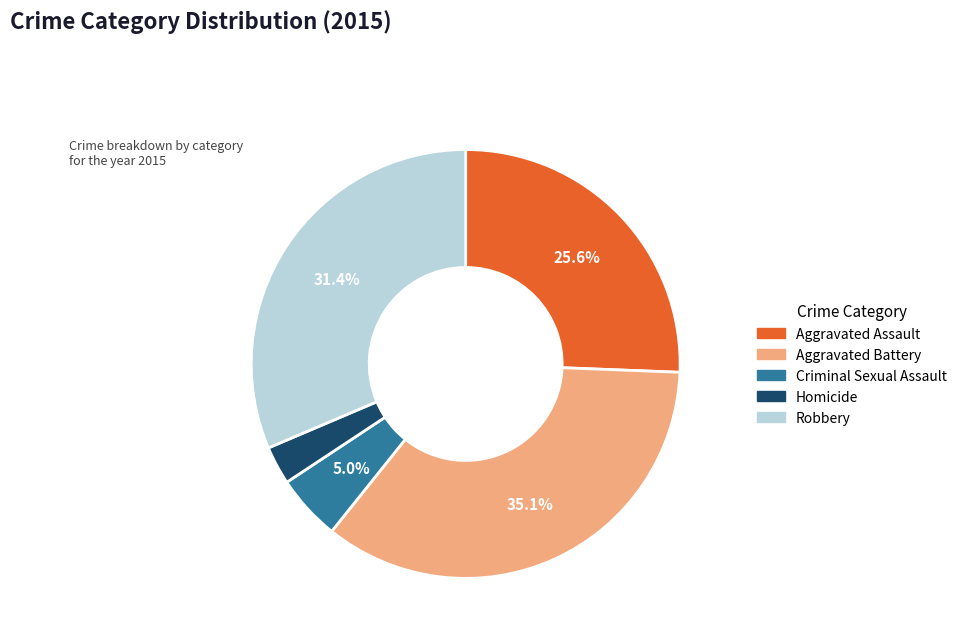

How much of the chart is everything except Aggravated Assault?

74.4%